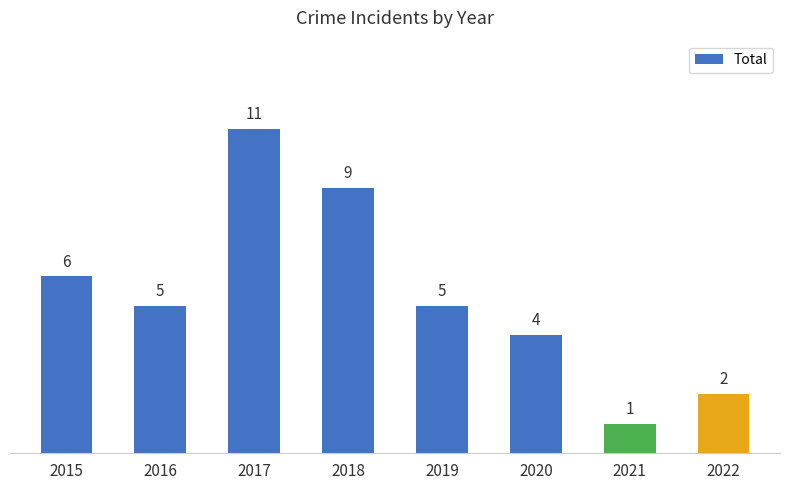

Reading left to right, extract all data points from this chart.

2015=6	2016=5	2017=11	2018=9	2019=5	2020=4	2021=1	2022=2